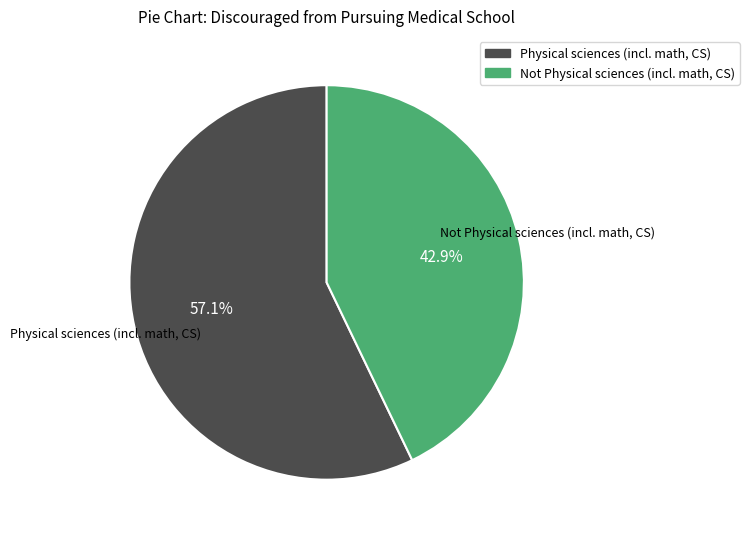

What is the majority slice?

Physical sciences (incl. math, CS)